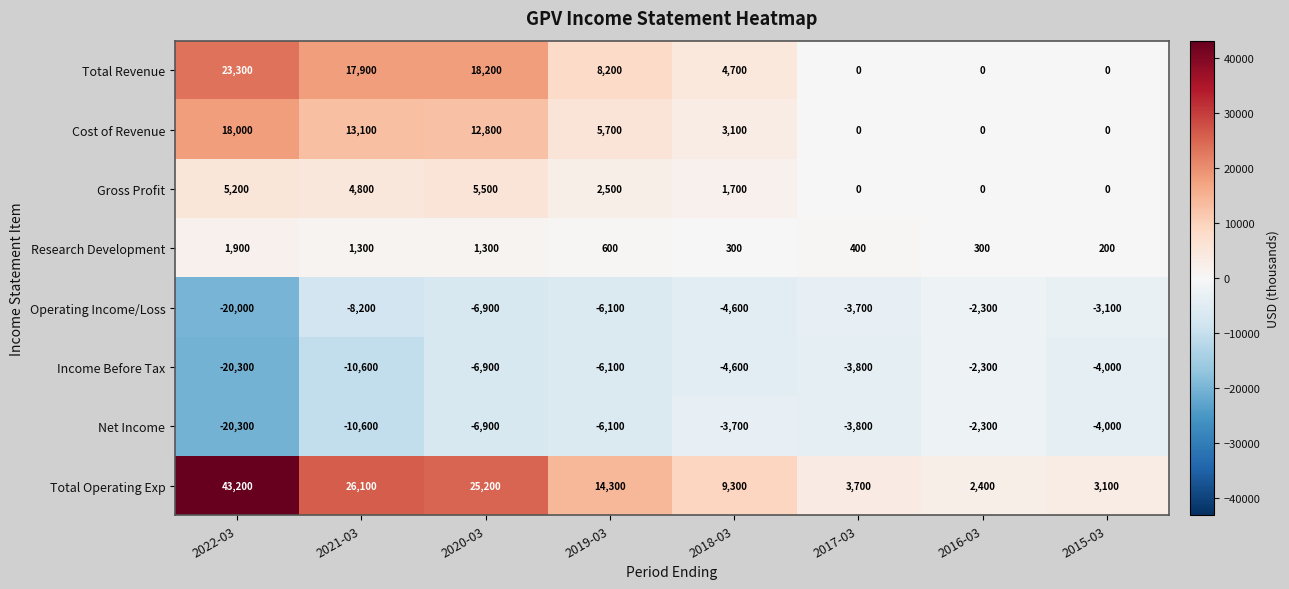

Is it true that Total Operating Exp equals 75059 at 2022-03?

False